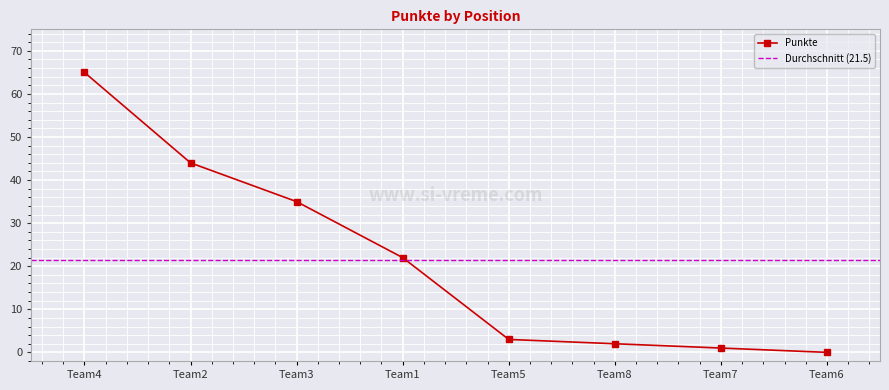

What is the sum of all values?

172